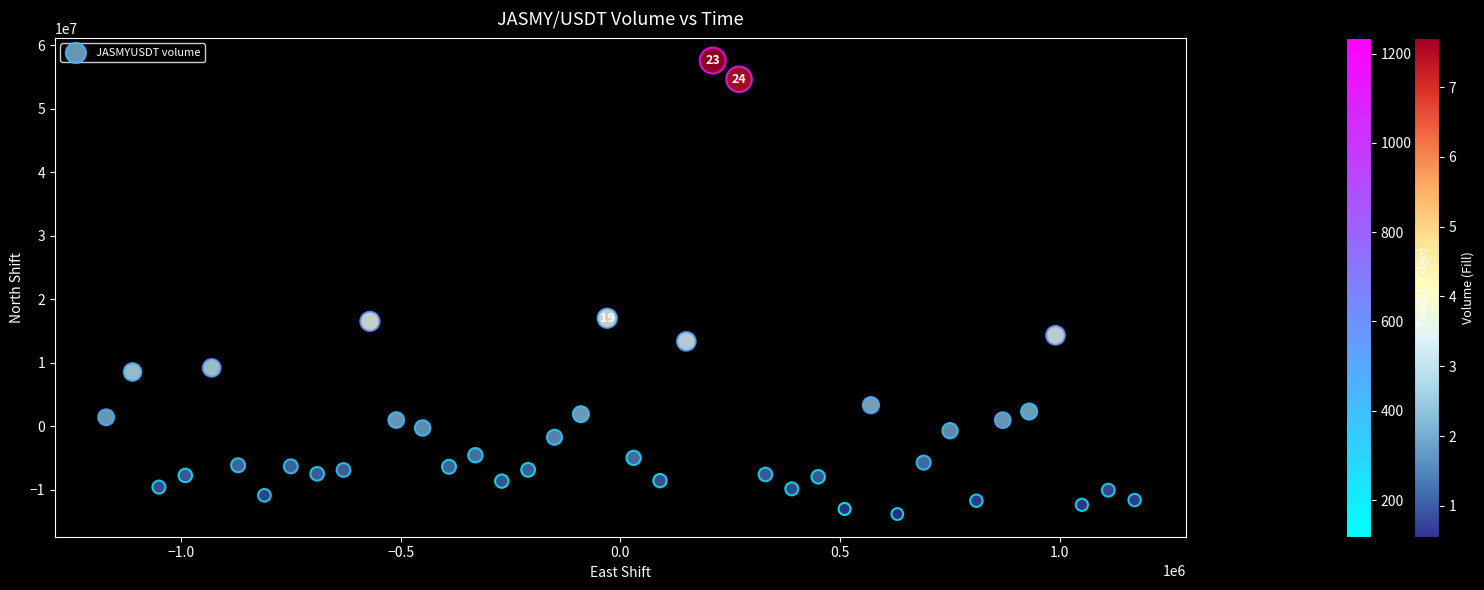

What is the range of X values (max minus min)?

2340000.0